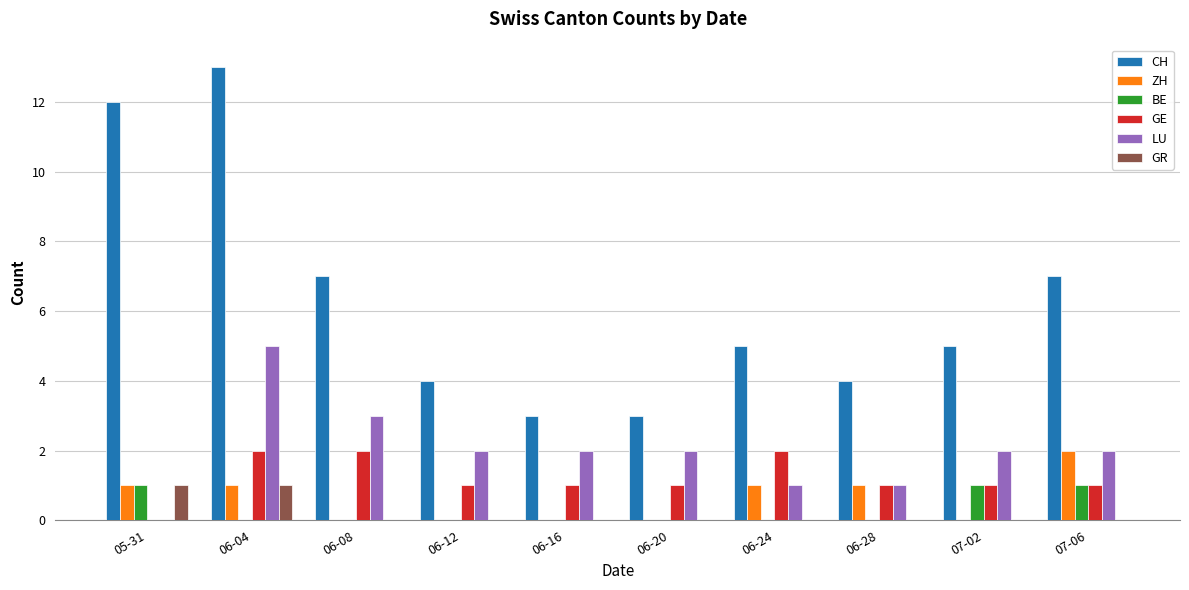

What are all the series names shown in the legend?

CH, ZH, BE, GE, LU, GR